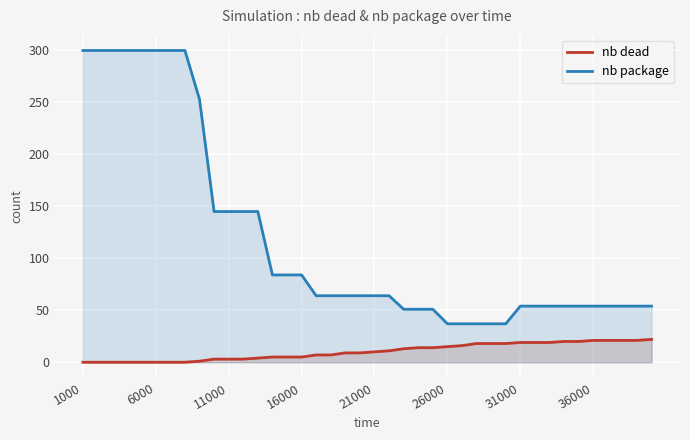

Reading left to right, transcribe all the data shown in this chart.

nb dead: 0	0	0	0	0	0	0	0	1	3	3	3	4	5	5	5	7	7	9	9	10	11	13	14	14	15	16	18	18	18	19	19	19	20	20	21	21	21	21	22
nb package: 300	300	300	300	300	300	300	300	253	145	145	145	145	84	84	84	64	64	64	64	64	64	51	51	51	37	37	37	37	37	54	54	54	54	54	54	54	54	54	54